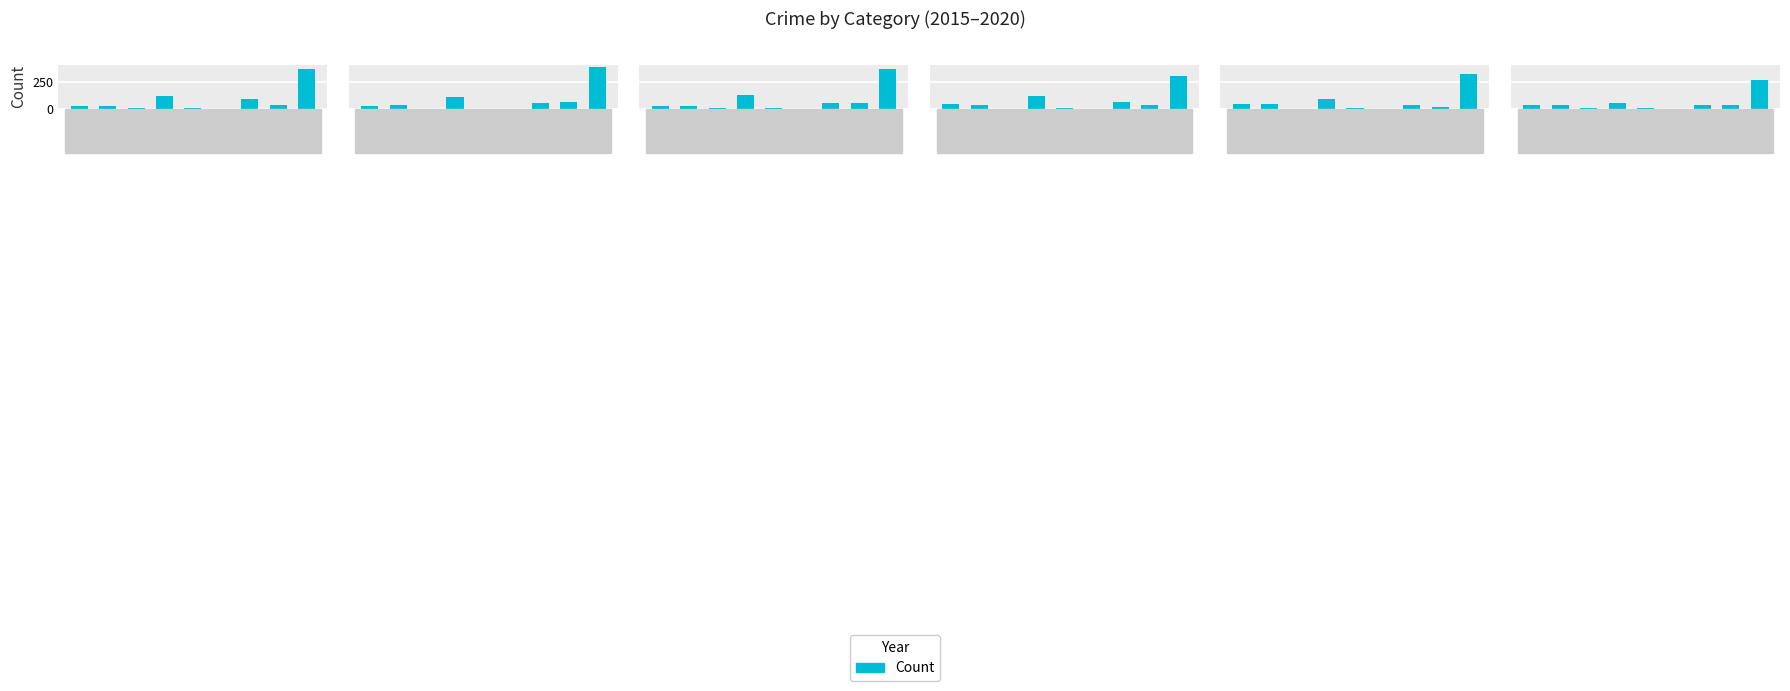

What is the minimum value for 2017?

2